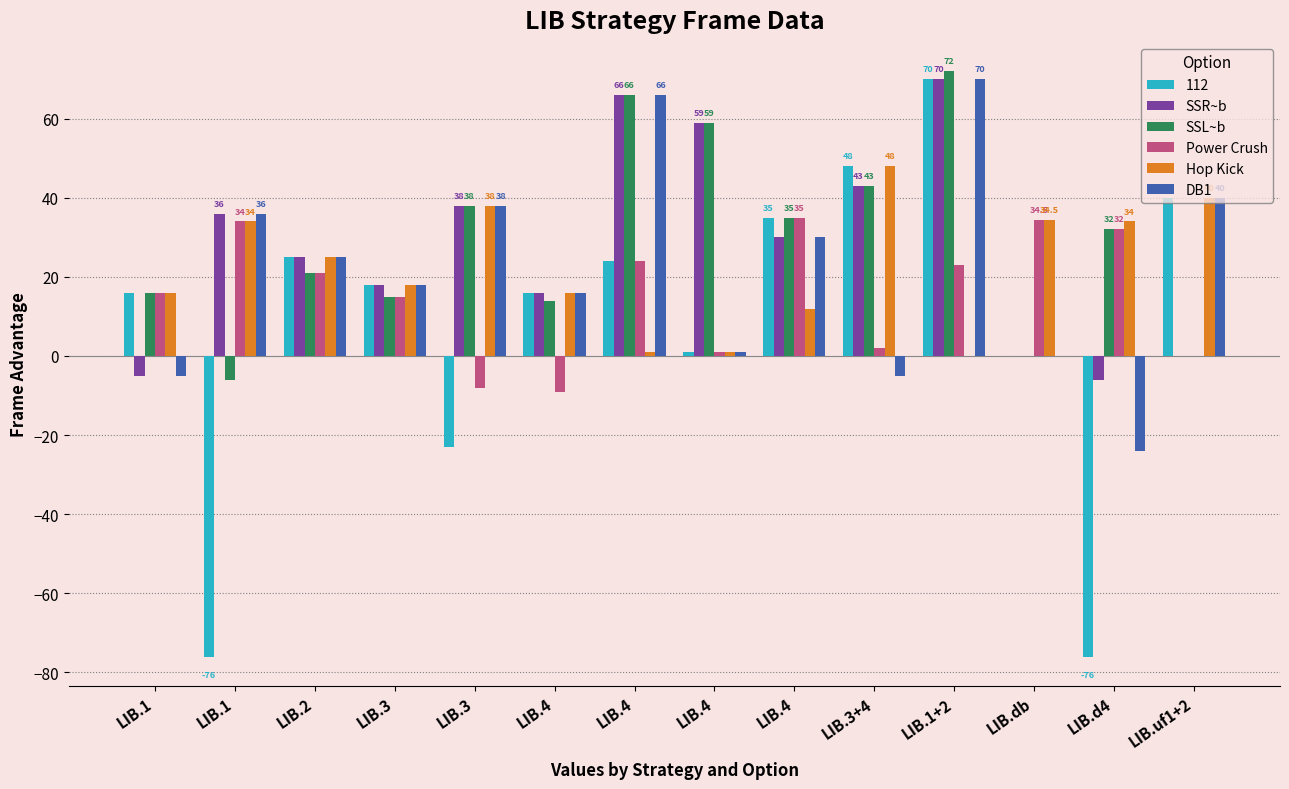

Are the bars grouped side by side (vs. stacked)?

Yes